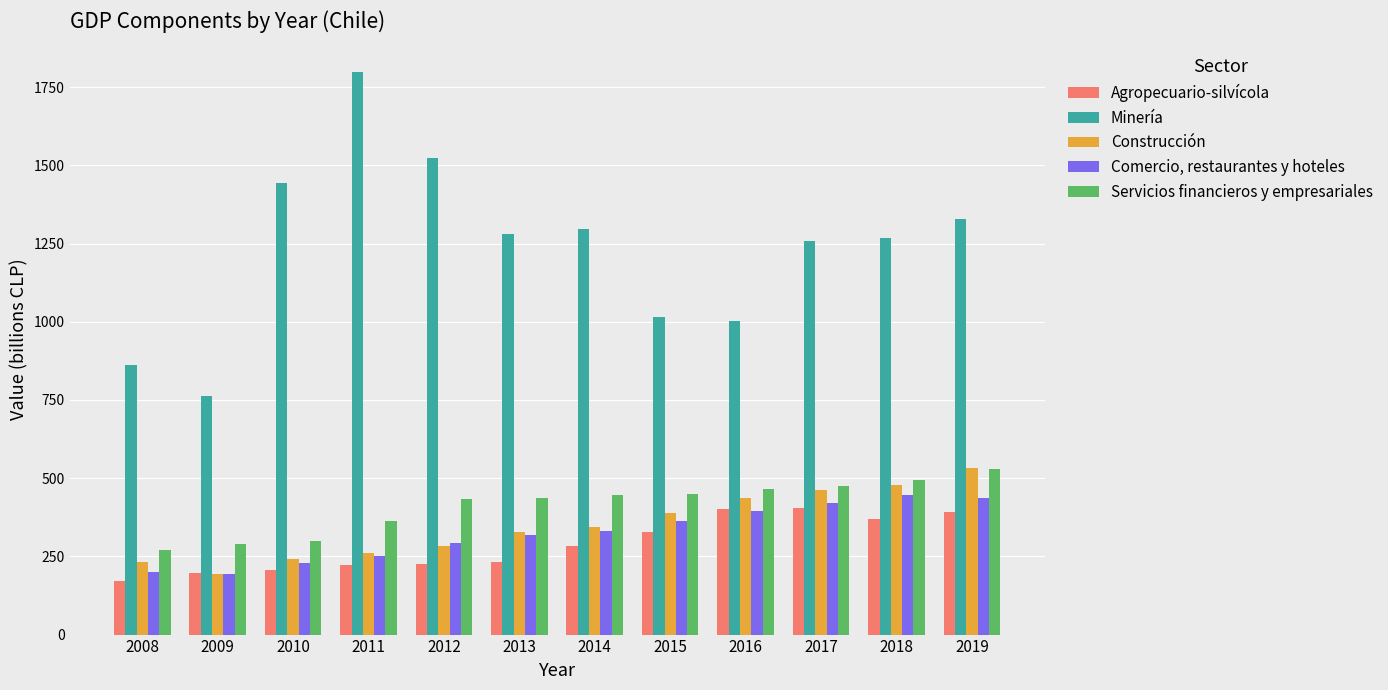

Read the Minería value at 2019.

1330